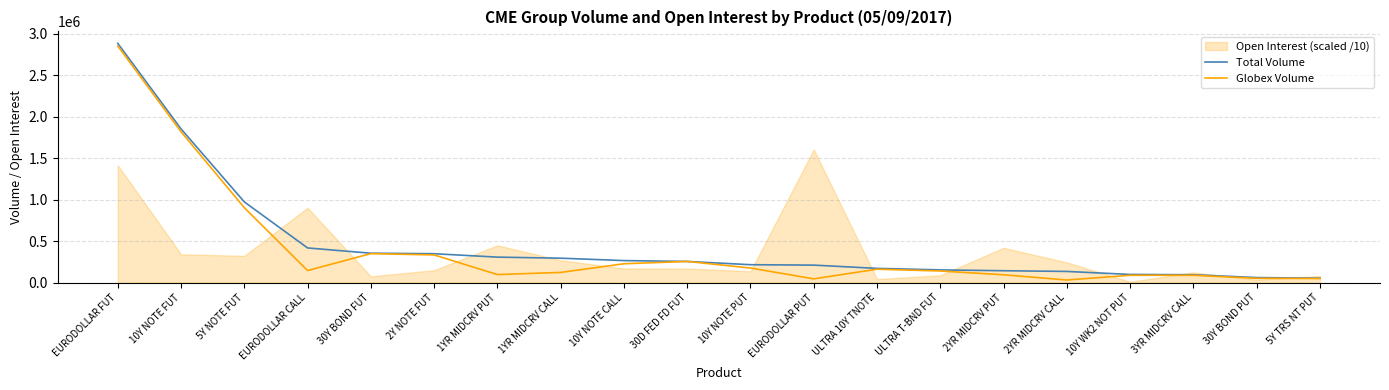

True or false: Total Volume and Globex Volume cross at least once.

False